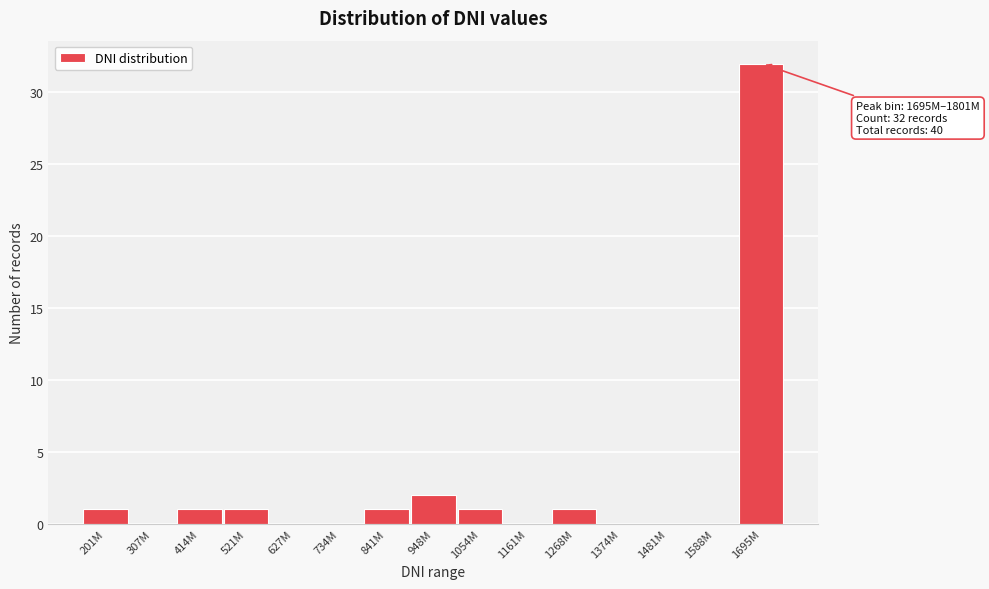

Reading left to right, list all the values displayed in this chart.

201M=1	307M=0	414M=1	521M=1	627M=0	734M=0	841M=1	948M=2	1054M=1	1161M=0	1268M=1	1374M=0	1481M=0	1588M=0	1695M=32